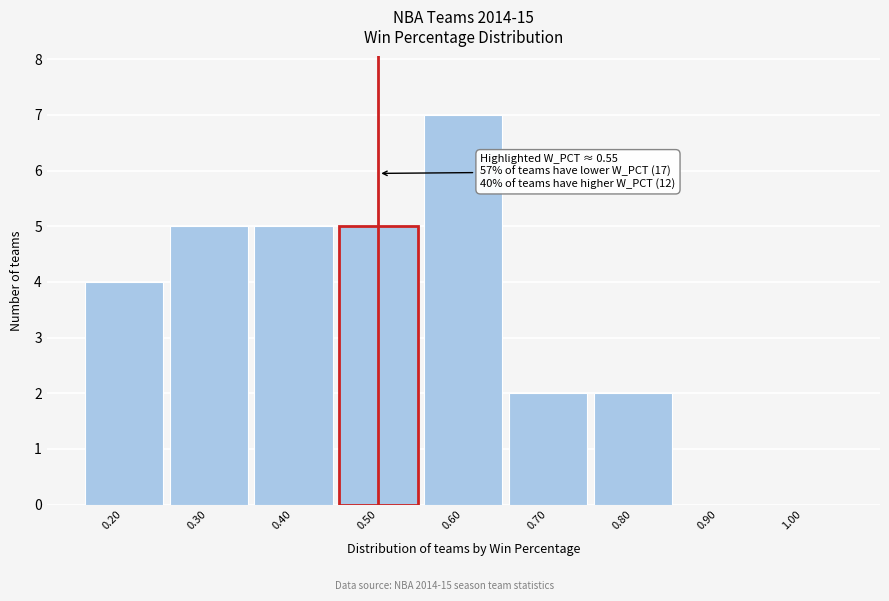

Reading left to right, extract all data points from this chart.

0.20=4	0.30=5	0.40=5	0.50=5	0.60=7	0.70=2	0.80=2	0.90=0	1.00=0